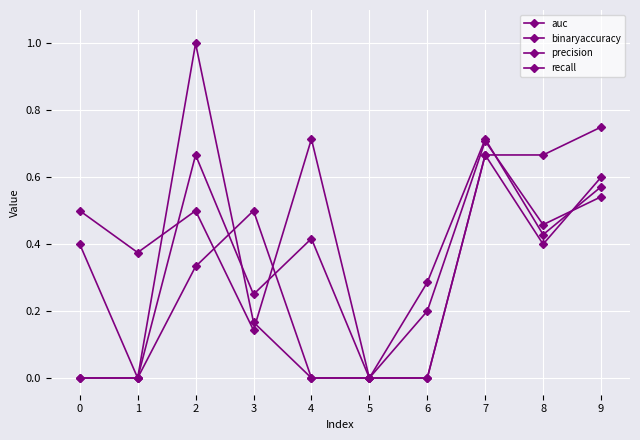

Does the chart have visible grid lines?

Yes